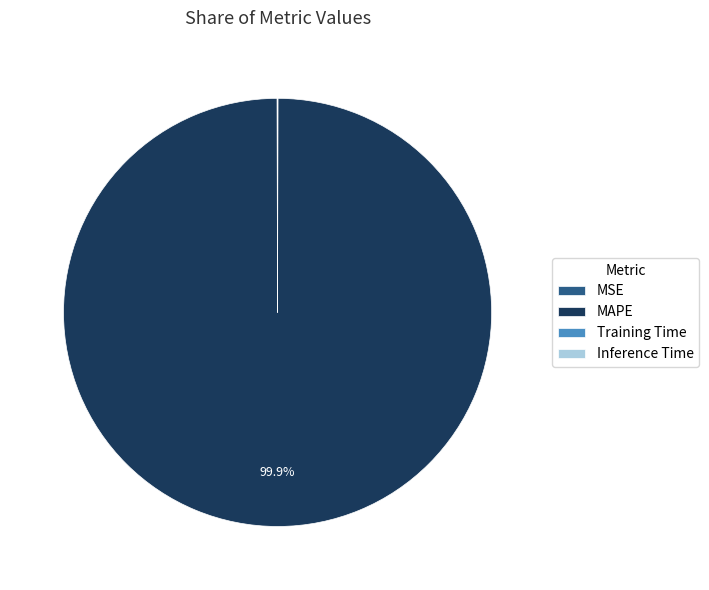

Does any single category account for the majority?

Yes